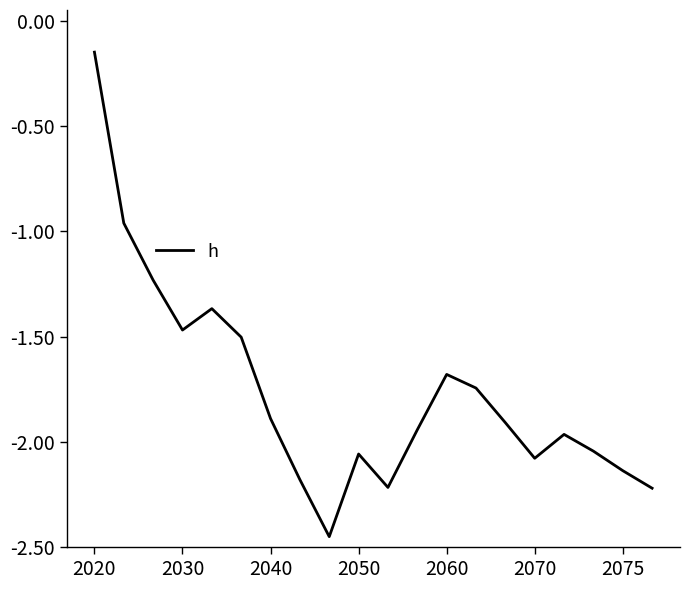

What is the difference between the maximum and minimum values?

2.3